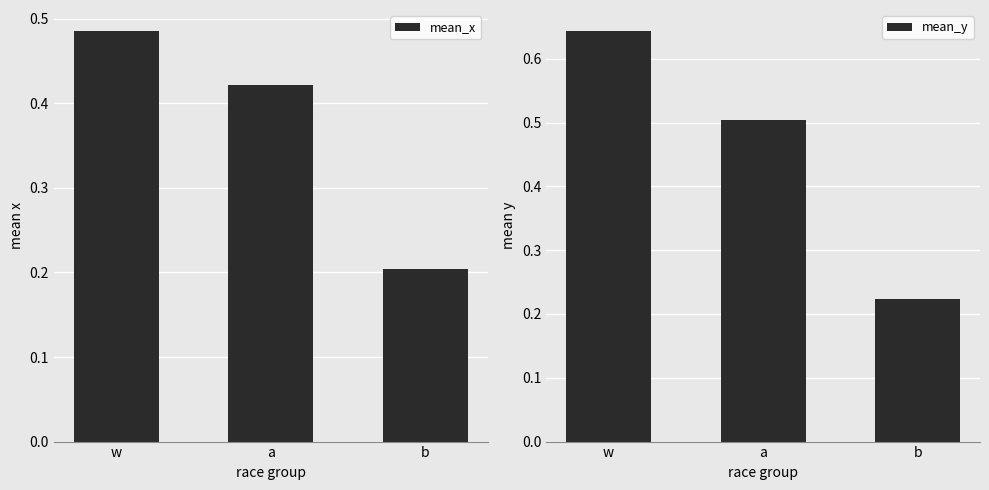

Rank the series by their average value, from lowest to highest.

mean_x, mean_y